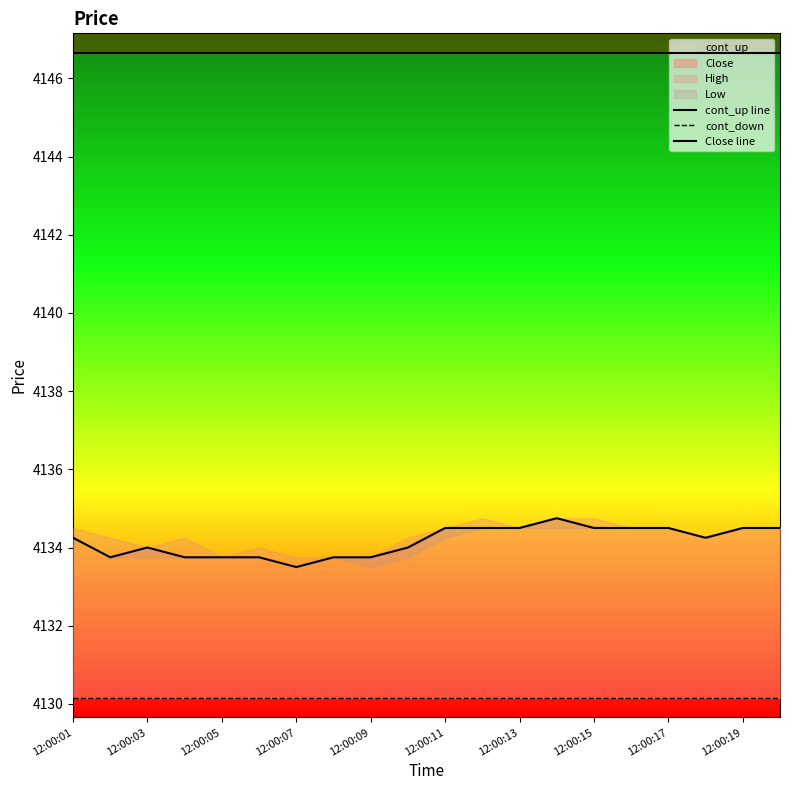

Which category has the highest value across all series?

12:00:01